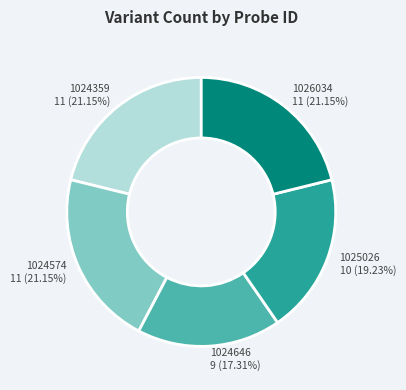

What is the ratio of the value at 1024359 to the value at 1026034?

1.0